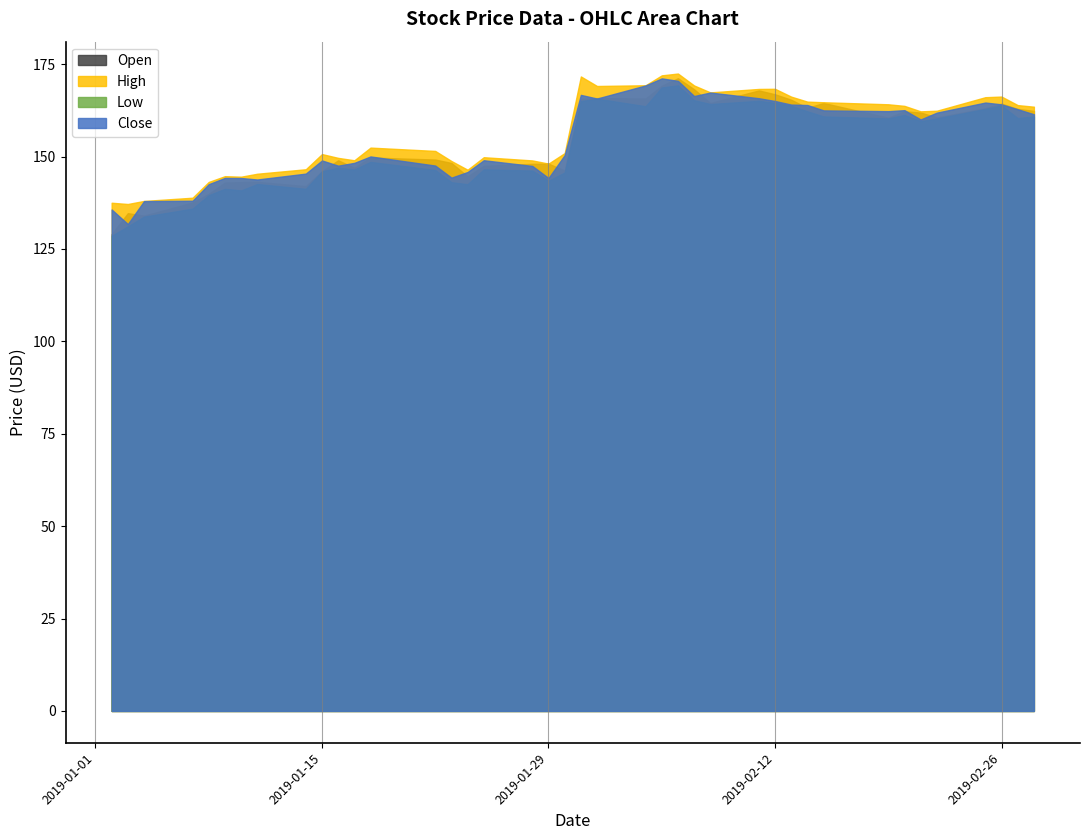

True or false: High has more than 1 interior local peaks.

True